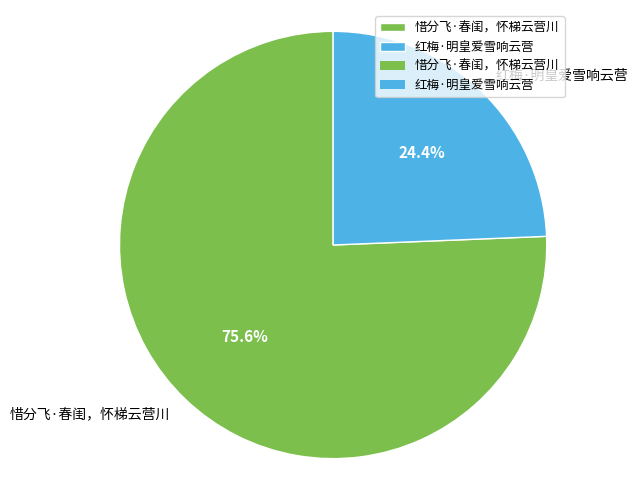

Do 红梅·明皇爱雪响云营 and 惜分飞·春闺，怀梯云营川 together represent more than half of the pie?

Yes